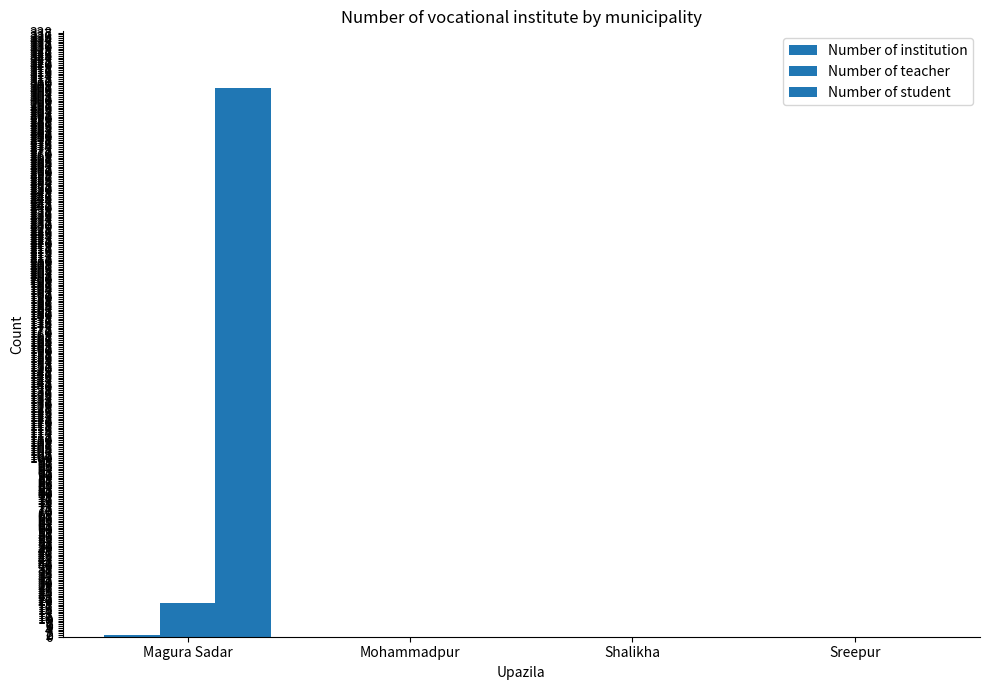

Which series has the widest spread of values?

Number of student